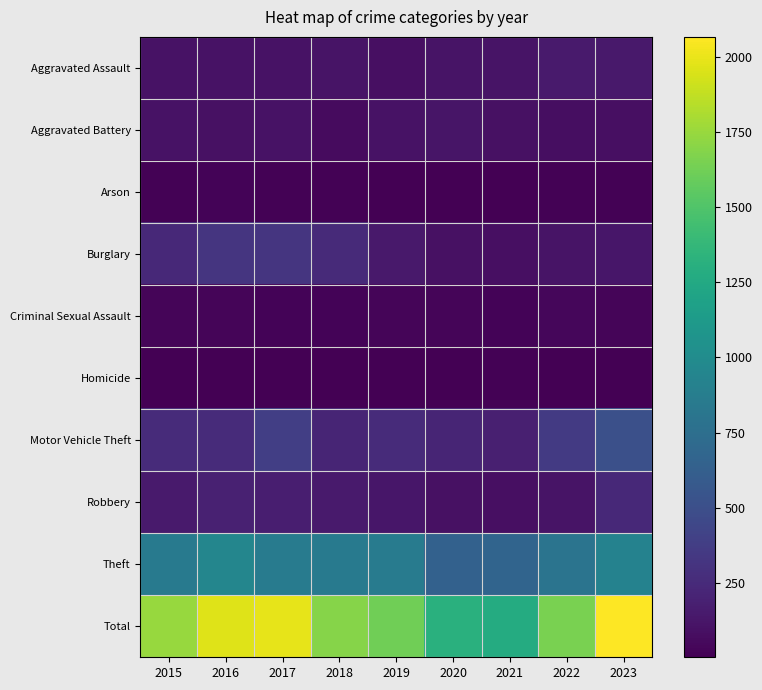

Between 2019 and 2022, which is larger?

2022